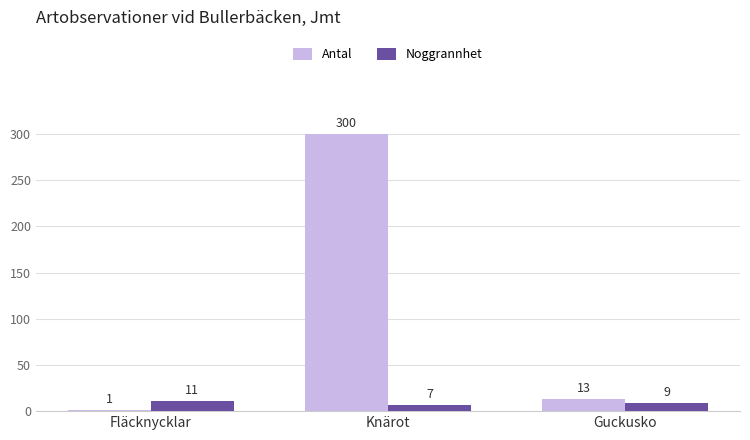

Reading right to left, what are all the values shown in this chart?

Antal: Guckusko=13	Knärot=300	Fläcknycklar=1
Noggrannhet: Guckusko=9	Knärot=7	Fläcknycklar=11